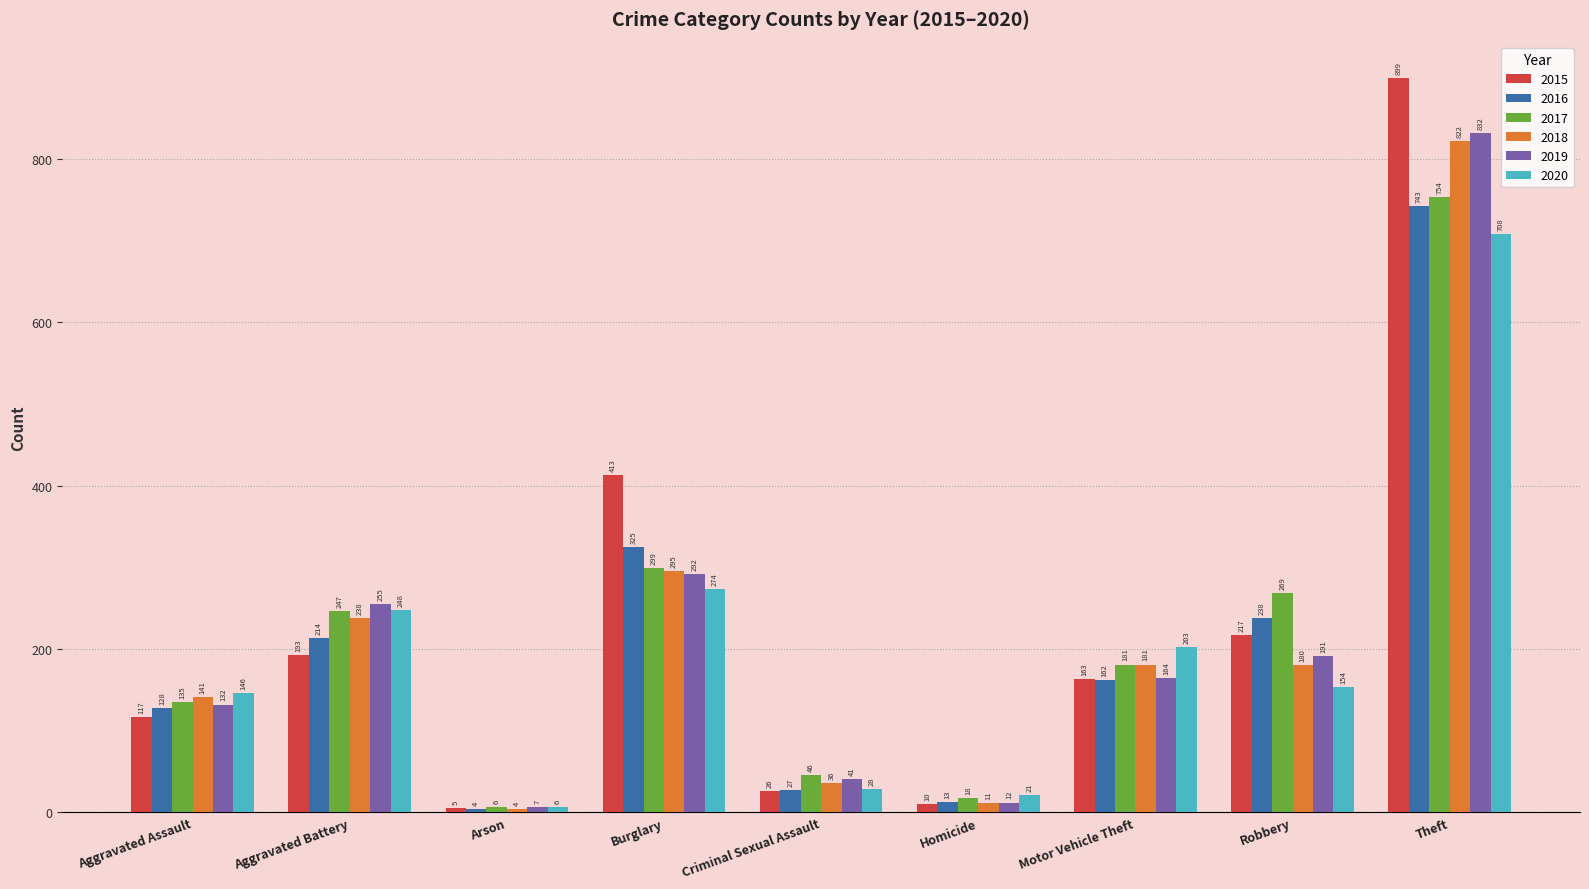

What is the minimum value shown in the chart?

4